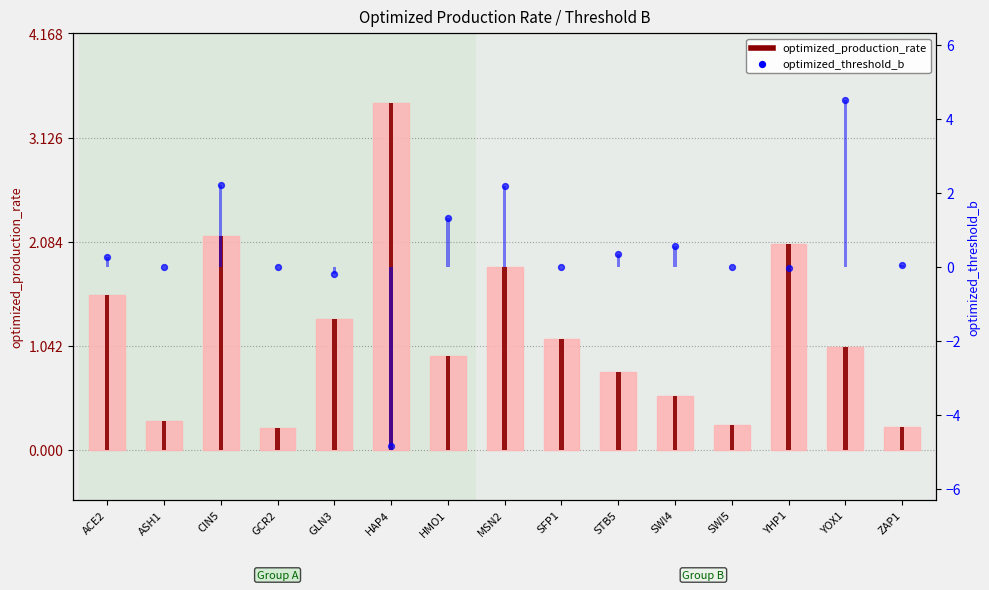

Which series has the largest total across all categories?

optimized_production_rate